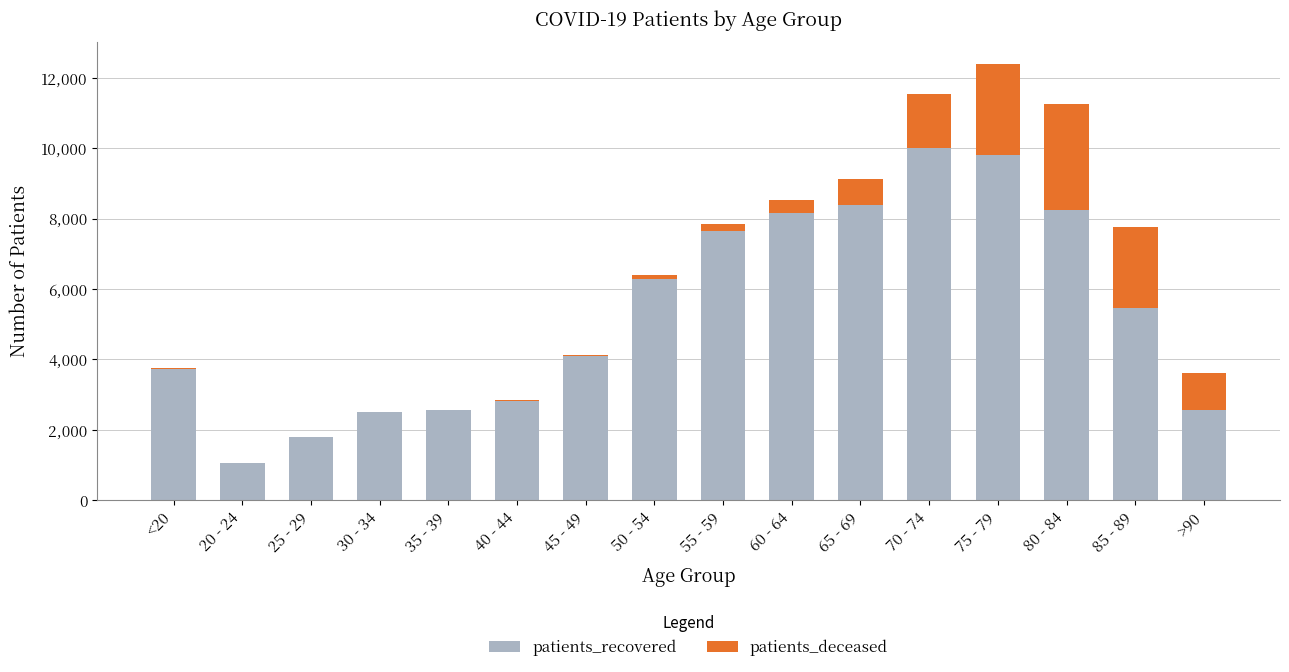

What is the sum of the patients_recovered values at 50 - 54 and >90?

8833